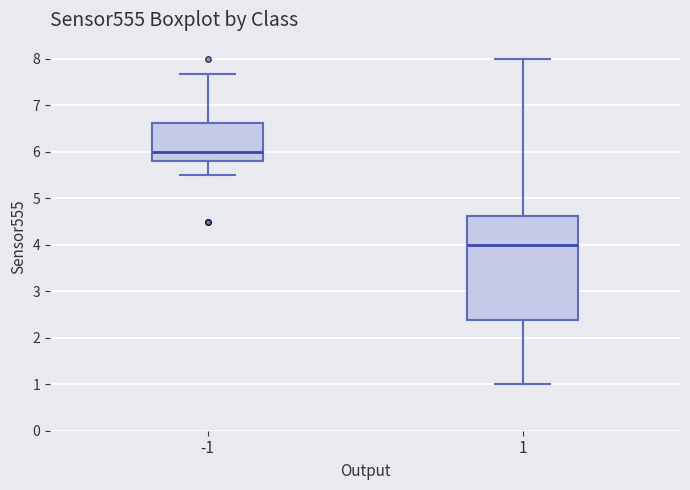

Comparing the boxes themselves (not the whiskers), which one is the tallest?

1